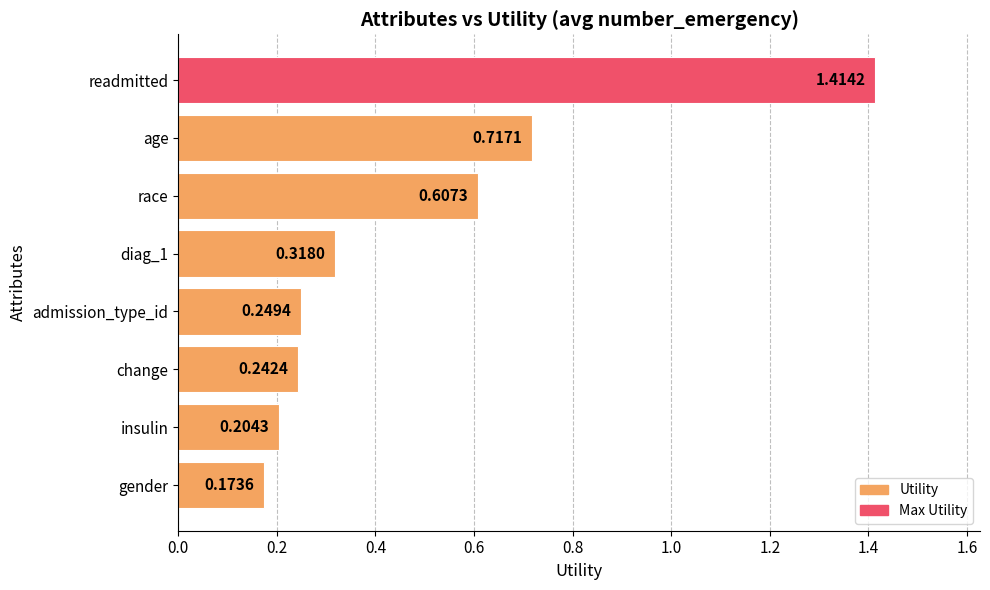

What is the label of the 1st bar from the bottom?

gender